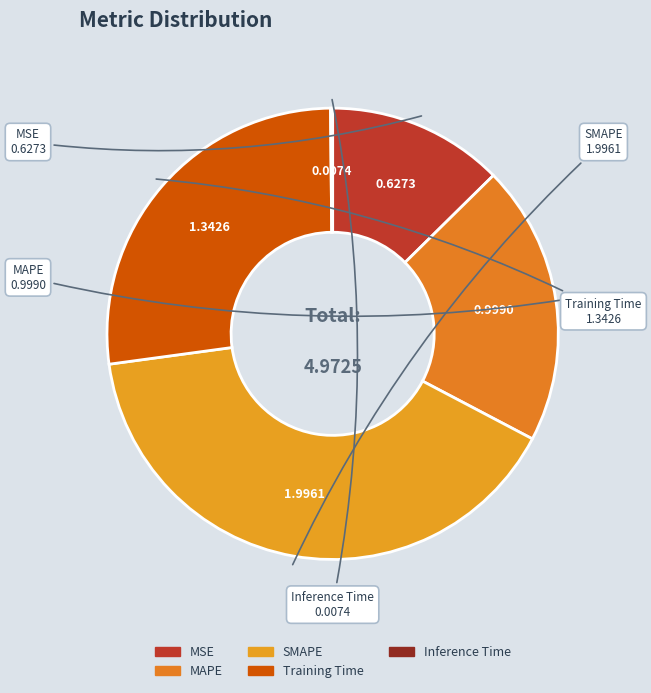

Which slice is the smallest?

Inference Time